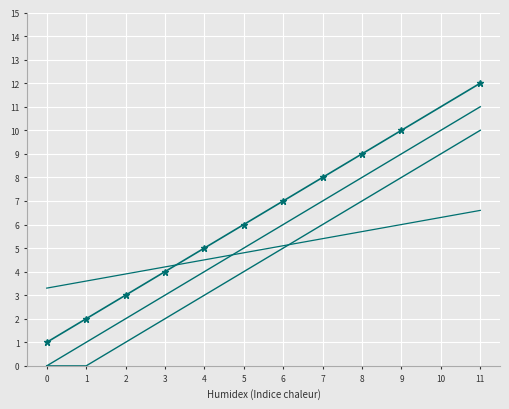

What is the maximum value shown in the chart?

12.0